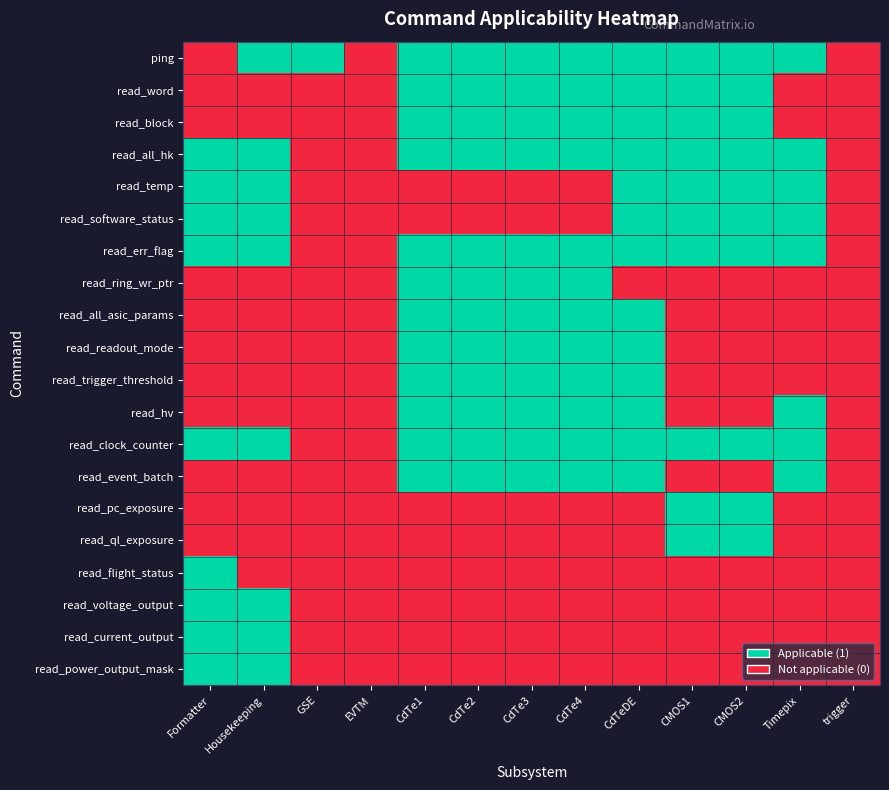

Reading left to right, list all the values displayed in this chart.

ping: Formatter=0	Housekeeping=1	GSE=1	EVTM=0	CdTe1=1	CdTe2=1	CdTe3=1	CdTe4=1	CdTeDE=1	CMOS1=1	CMOS2=1	Timepix=1	trigger=0
read_word: Formatter=0	Housekeeping=0	GSE=0	EVTM=0	CdTe1=1	CdTe2=1	CdTe3=1	CdTe4=1	CdTeDE=1	CMOS1=1	CMOS2=1	Timepix=0	trigger=0
read_block: Formatter=0	Housekeeping=0	GSE=0	EVTM=0	CdTe1=1	CdTe2=1	CdTe3=1	CdTe4=1	CdTeDE=1	CMOS1=1	CMOS2=1	Timepix=0	trigger=0
read_all_hk: Formatter=1	Housekeeping=1	GSE=0	EVTM=0	CdTe1=1	CdTe2=1	CdTe3=1	CdTe4=1	CdTeDE=1	CMOS1=1	CMOS2=1	Timepix=1	trigger=0
read_temp: Formatter=1	Housekeeping=1	GSE=0	EVTM=0	CdTe1=0	CdTe2=0	CdTe3=0	CdTe4=0	CdTeDE=1	CMOS1=1	CMOS2=1	Timepix=1	trigger=0
read_software_status: Formatter=1	Housekeeping=1	GSE=0	EVTM=0	CdTe1=0	CdTe2=0	CdTe3=0	CdTe4=0	CdTeDE=1	CMOS1=1	CMOS2=1	Timepix=1	trigger=0
read_err_flag: Formatter=1	Housekeeping=1	GSE=0	EVTM=0	CdTe1=1	CdTe2=1	CdTe3=1	CdTe4=1	CdTeDE=1	CMOS1=1	CMOS2=1	Timepix=1	trigger=0
read_ring_wr_ptr: Formatter=0	Housekeeping=0	GSE=0	EVTM=0	CdTe1=1	CdTe2=1	CdTe3=1	CdTe4=1	CdTeDE=0	CMOS1=0	CMOS2=0	Timepix=0	trigger=0
read_all_asic_params: Formatter=0	Housekeeping=0	GSE=0	EVTM=0	CdTe1=1	CdTe2=1	CdTe3=1	CdTe4=1	CdTeDE=1	CMOS1=0	CMOS2=0	Timepix=0	trigger=0
read_readout_mode: Formatter=0	Housekeeping=0	GSE=0	EVTM=0	CdTe1=1	CdTe2=1	CdTe3=1	CdTe4=1	CdTeDE=1	CMOS1=0	CMOS2=0	Timepix=0	trigger=0
read_trigger_threshold: Formatter=0	Housekeeping=0	GSE=0	EVTM=0	CdTe1=1	CdTe2=1	CdTe3=1	CdTe4=1	CdTeDE=1	CMOS1=0	CMOS2=0	Timepix=0	trigger=0
read_hv: Formatter=0	Housekeeping=0	GSE=0	EVTM=0	CdTe1=1	CdTe2=1	CdTe3=1	CdTe4=1	CdTeDE=1	CMOS1=0	CMOS2=0	Timepix=1	trigger=0
read_clock_counter: Formatter=1	Housekeeping=1	GSE=0	EVTM=0	CdTe1=1	CdTe2=1	CdTe3=1	CdTe4=1	CdTeDE=1	CMOS1=1	CMOS2=1	Timepix=1	trigger=0
read_event_batch: Formatter=0	Housekeeping=0	GSE=0	EVTM=0	CdTe1=1	CdTe2=1	CdTe3=1	CdTe4=1	CdTeDE=1	CMOS1=0	CMOS2=0	Timepix=1	trigger=0
read_pc_exposure: Formatter=0	Housekeeping=0	GSE=0	EVTM=0	CdTe1=0	CdTe2=0	CdTe3=0	CdTe4=0	CdTeDE=0	CMOS1=1	CMOS2=1	Timepix=0	trigger=0
read_ql_exposure: Formatter=0	Housekeeping=0	GSE=0	EVTM=0	CdTe1=0	CdTe2=0	CdTe3=0	CdTe4=0	CdTeDE=0	CMOS1=1	CMOS2=1	Timepix=0	trigger=0
read_flight_status: Formatter=1	Housekeeping=0	GSE=0	EVTM=0	CdTe1=0	CdTe2=0	CdTe3=0	CdTe4=0	CdTeDE=0	CMOS1=0	CMOS2=0	Timepix=0	trigger=0
read_voltage_output: Formatter=1	Housekeeping=1	GSE=0	EVTM=0	CdTe1=0	CdTe2=0	CdTe3=0	CdTe4=0	CdTeDE=0	CMOS1=0	CMOS2=0	Timepix=0	trigger=0
read_current_output: Formatter=1	Housekeeping=1	GSE=0	EVTM=0	CdTe1=0	CdTe2=0	CdTe3=0	CdTe4=0	CdTeDE=0	CMOS1=0	CMOS2=0	Timepix=0	trigger=0
read_power_output_mask: Formatter=1	Housekeeping=1	GSE=0	EVTM=0	CdTe1=0	CdTe2=0	CdTe3=0	CdTe4=0	CdTeDE=0	CMOS1=0	CMOS2=0	Timepix=0	trigger=0